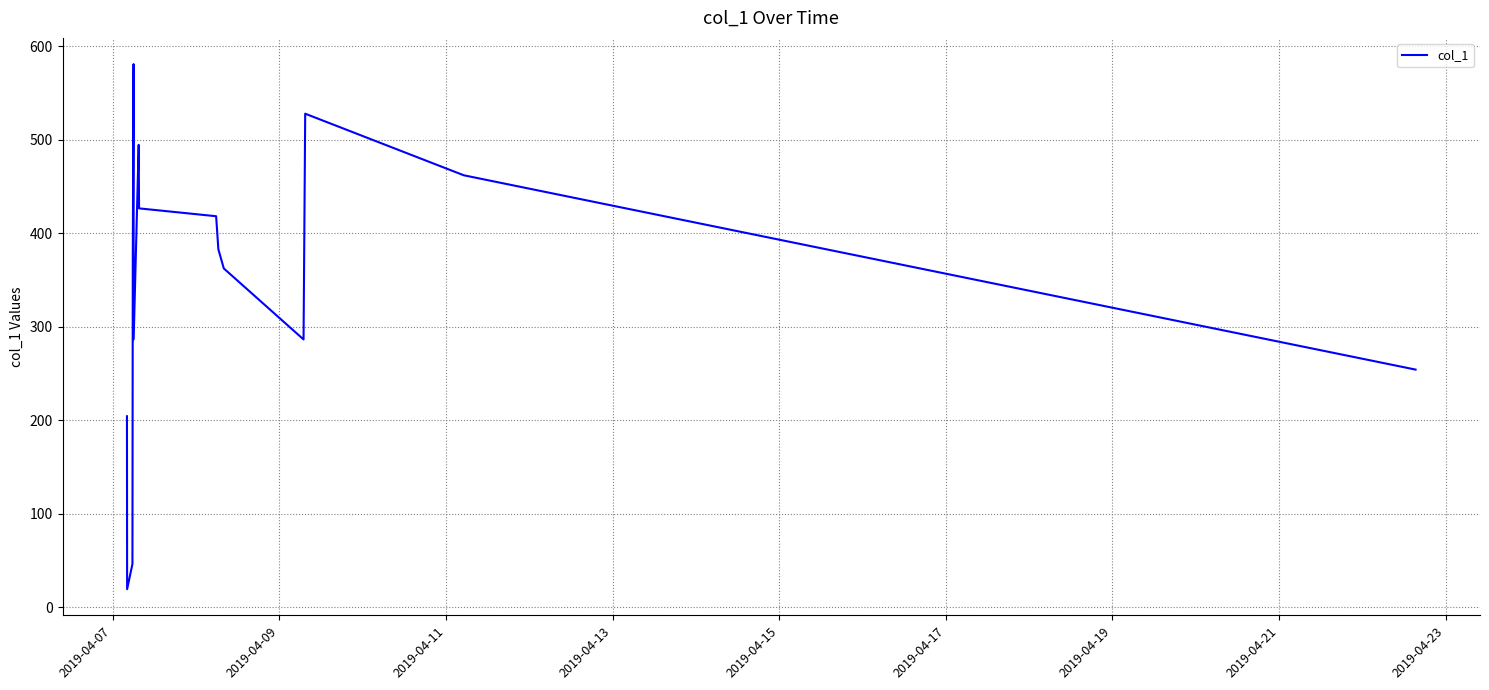

What is the difference between the second highest and second lowest values?

481.5